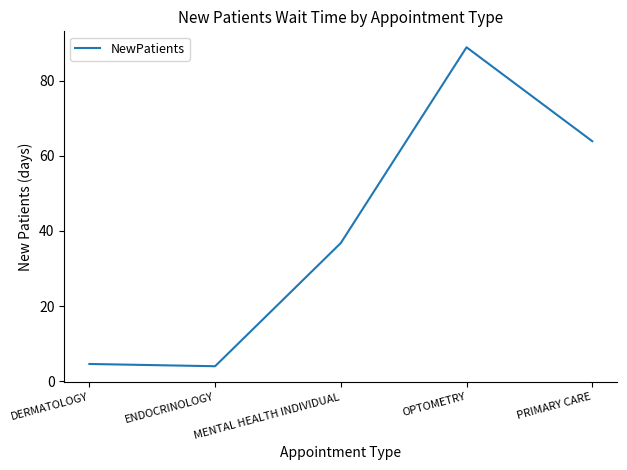

True or false: there are more than 2 points higher than both neighbors.

False